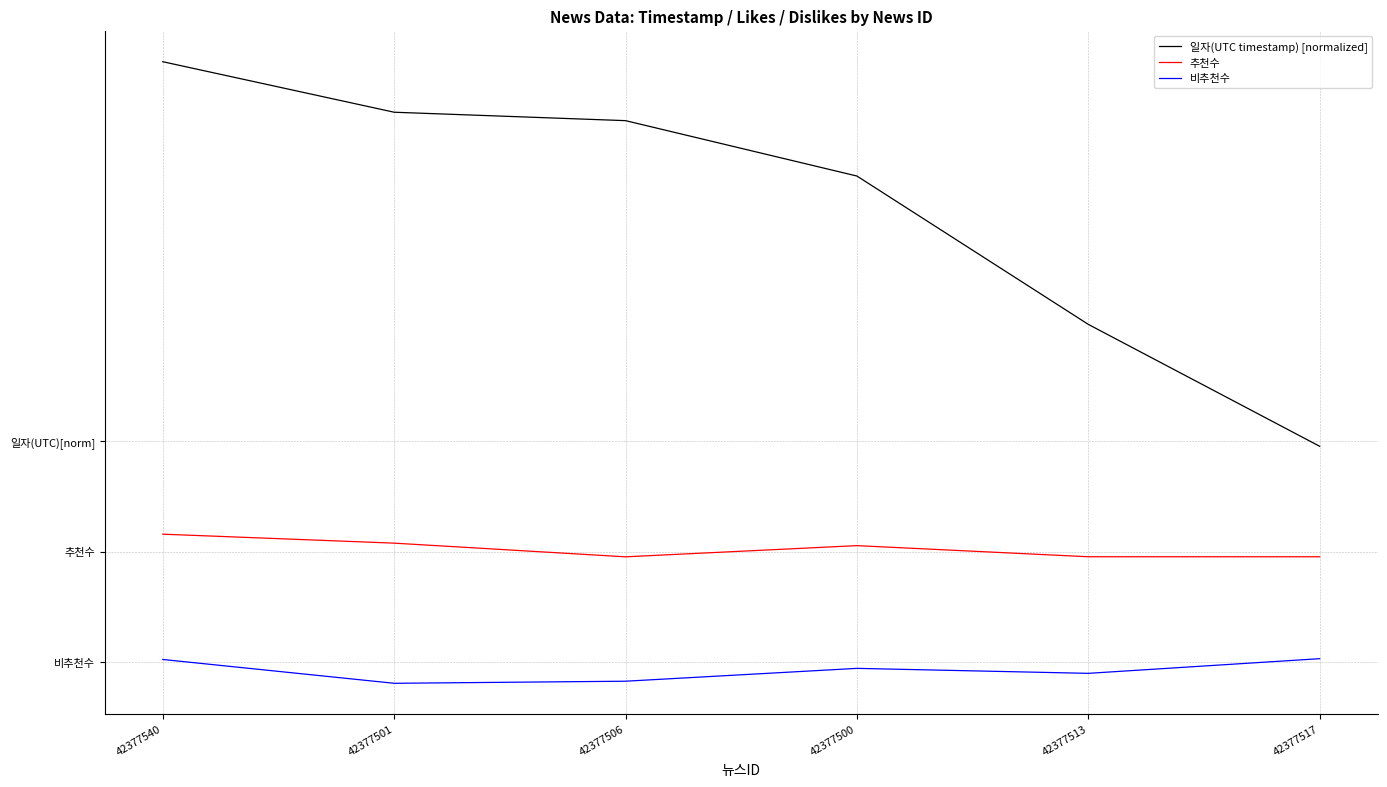

Is this an area chart (filled region under the line)?

No